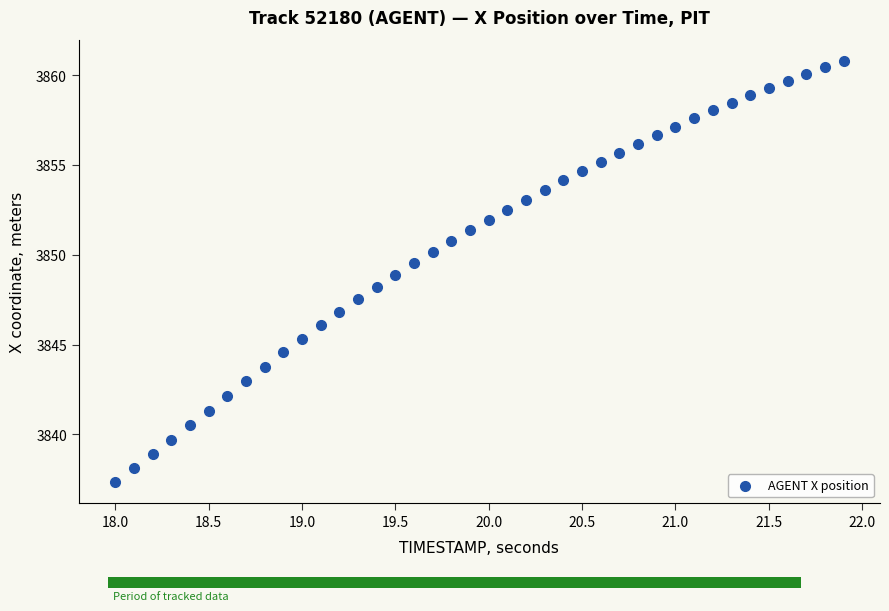

What is the range of X values (max minus min)?

3.9